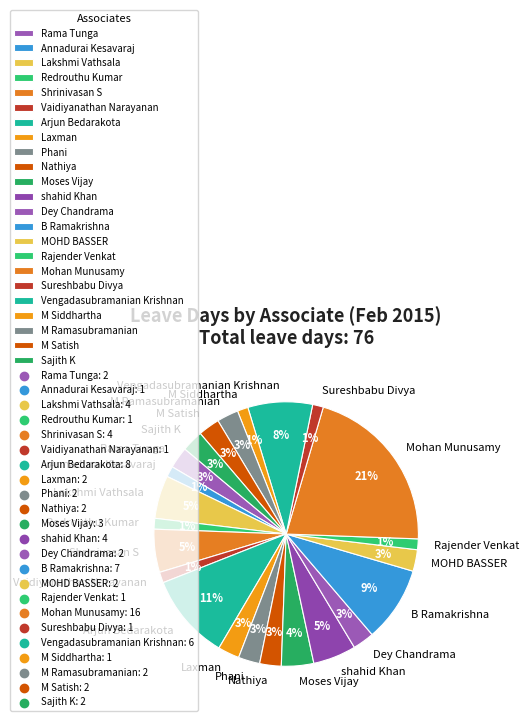

Does any single category account for the majority?

No